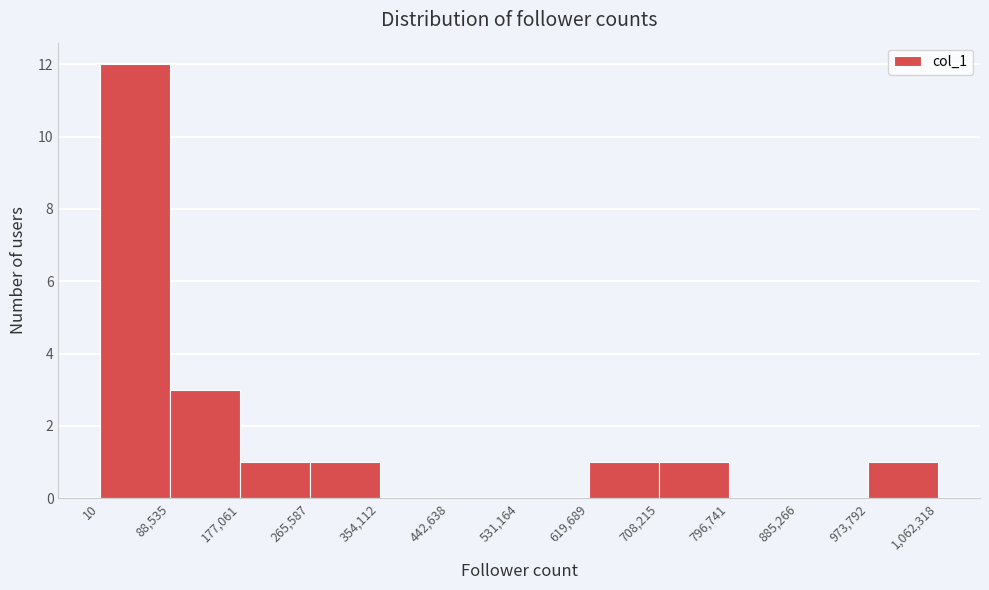

Which range on the x-axis has the tallest bar?

10 to 88,535